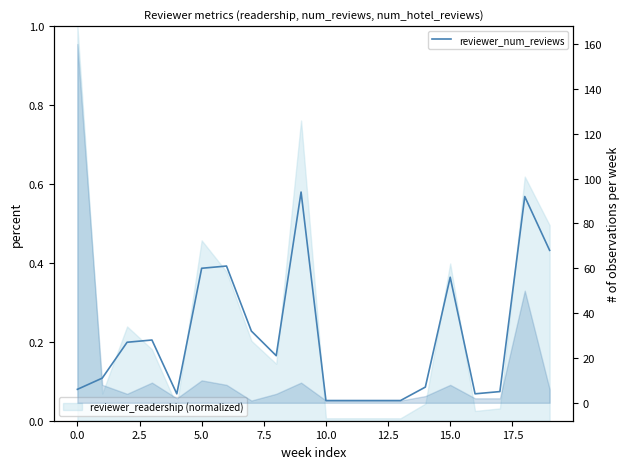

What is the label of the 12th point from the left?

11